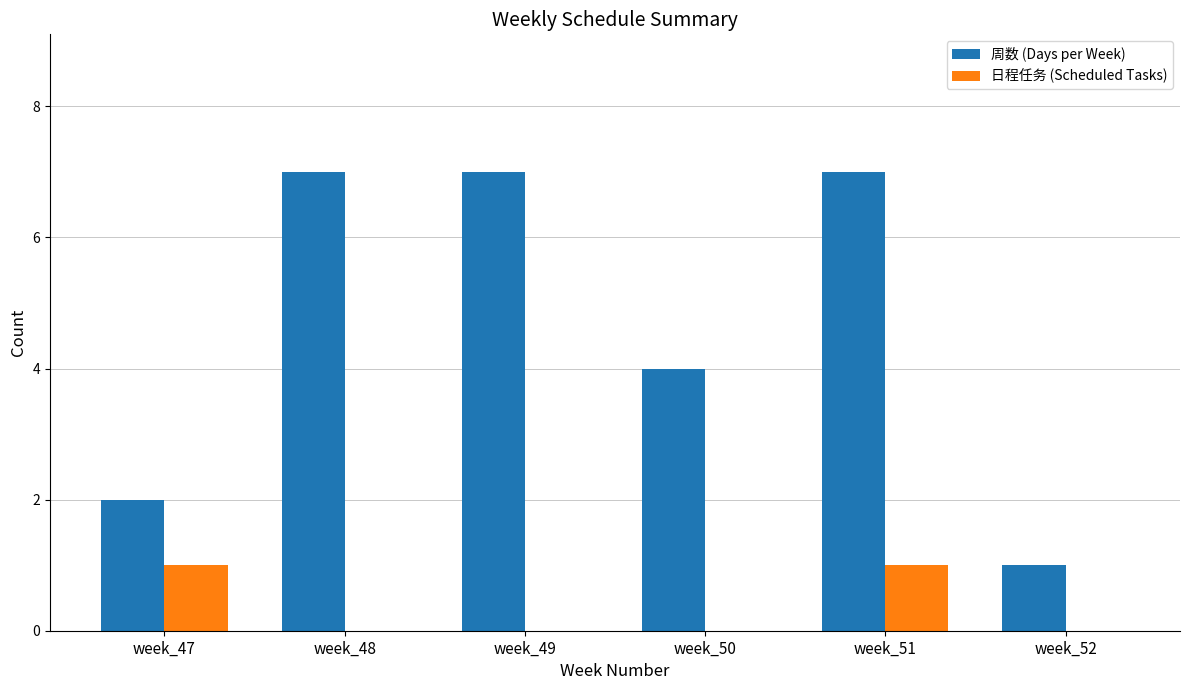

How many series are shown in this chart?

2